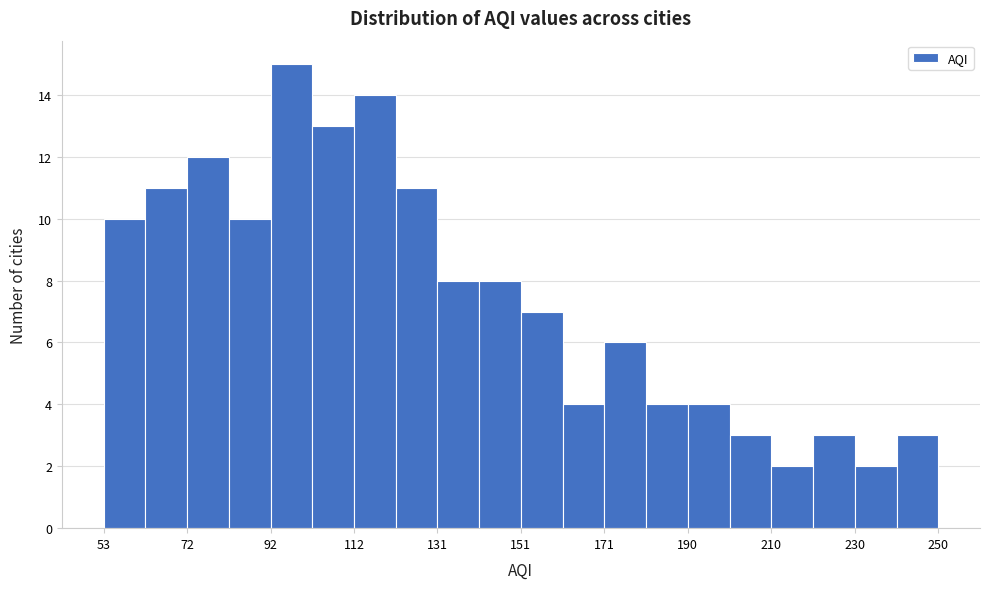

Over which range of the x-axis is the bar tallest?

92 to 102